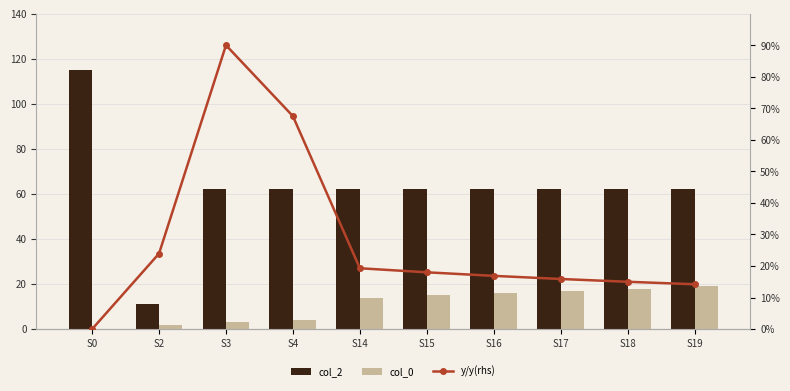

List the series in order of their overall mean, lowest first.

col_0, y/y(rhs), col_2